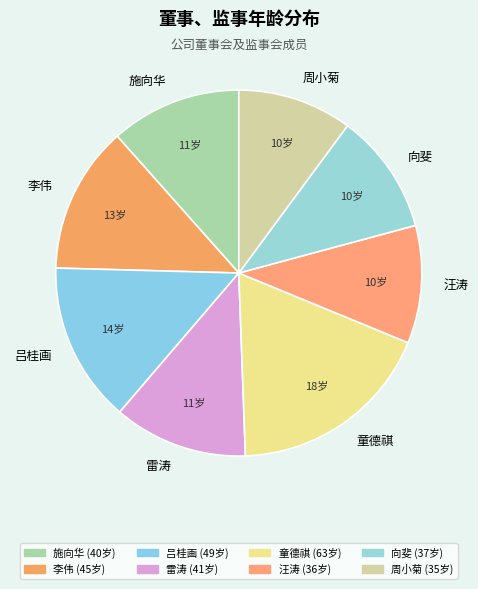

Rank the categories by value from highest to lowest.

童德祺, 吕桂画, 李伟, 雷涛, 施向华, 向斐, 汪涛, 周小菊